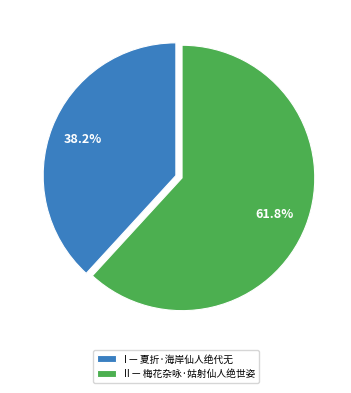

Which category accounts for the majority?

II — 梅花杂咏·姑射仙人绝世姿